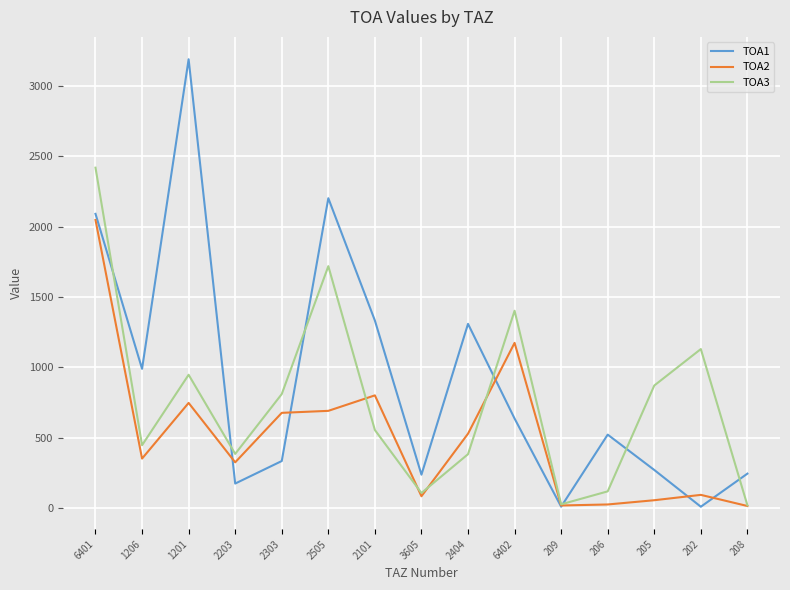

How many intersections are there between TOA3 and TOA1?

7